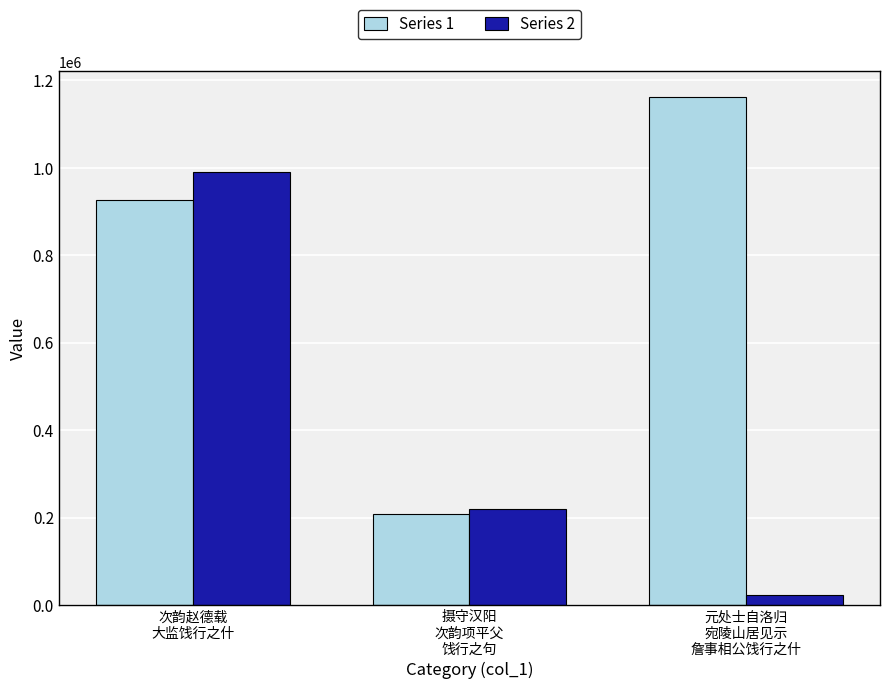

Is the value of Series 2 at 次韵赵德载
大监饯行之什 greater than the value of Series 1 at 摄守汉阳
次韵项平父
饯行之句?

Yes